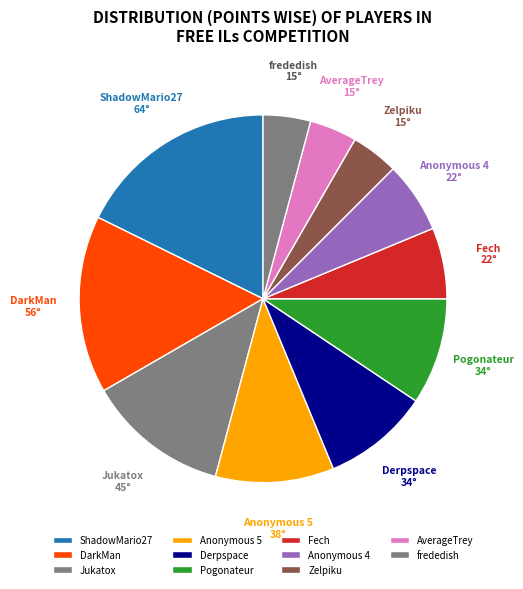

Does DarkMan represent more than half of the total?

No